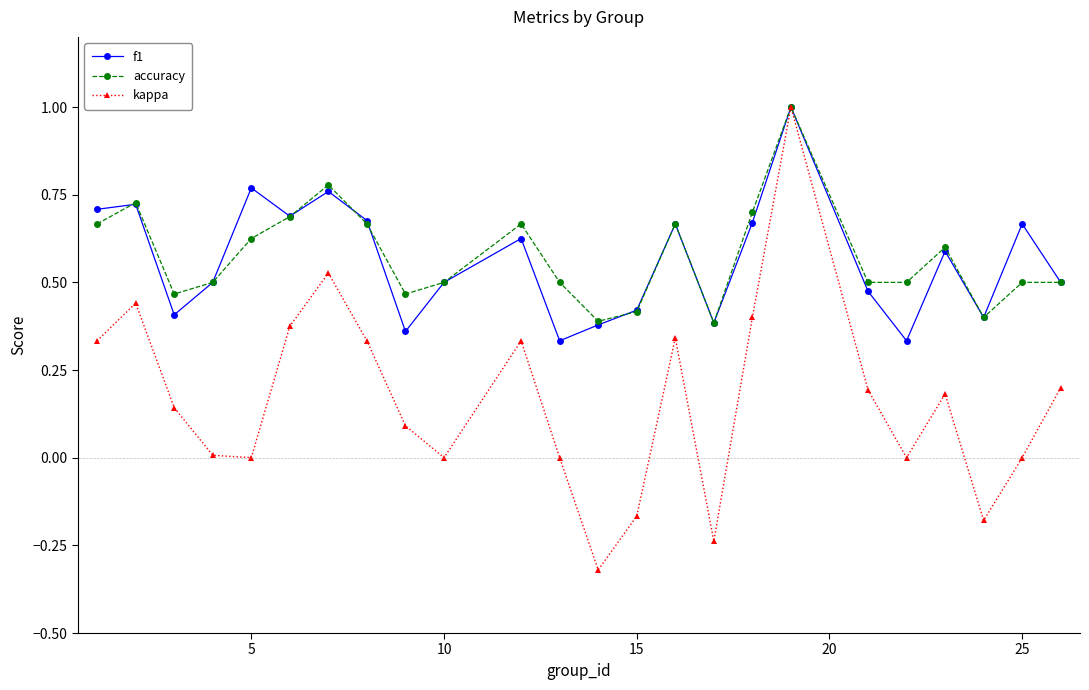

Which series has the largest range (max minus min)?

kappa